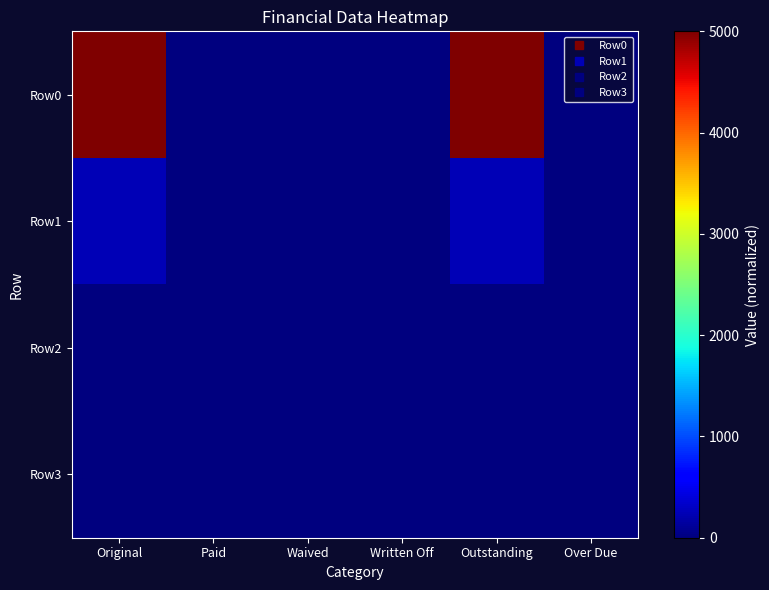

Reading right to left, list all the values displayed in this chart.

Row0: Over Due=0.0	Outstanding=5000.0	Written Off=0.0	Waived=0.0	Paid=0.0	Original=5000.0
Row1: Over Due=0.0	Outstanding=246.4	Written Off=0.0	Waived=0.0	Paid=0.0	Original=246.4
Row2: Over Due=0.0	Outstanding=0.0	Written Off=0.0	Waived=0.0	Paid=0.0	Original=0.0
Row3: Over Due=0.0	Outstanding=0.0	Written Off=0.0	Waived=0.0	Paid=0.0	Original=0.0